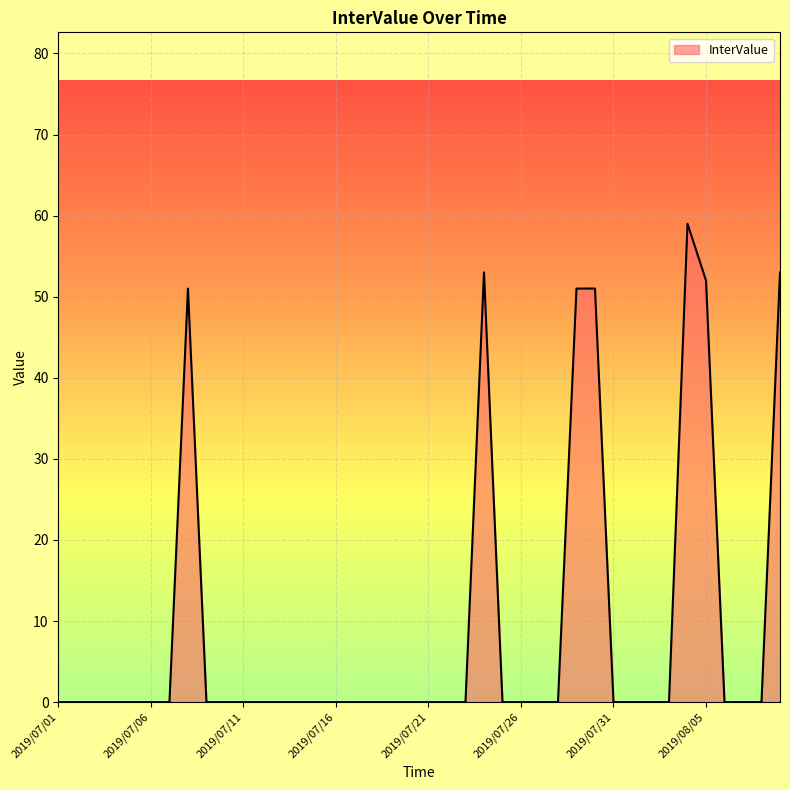

How many lines are shown in the chart?

1